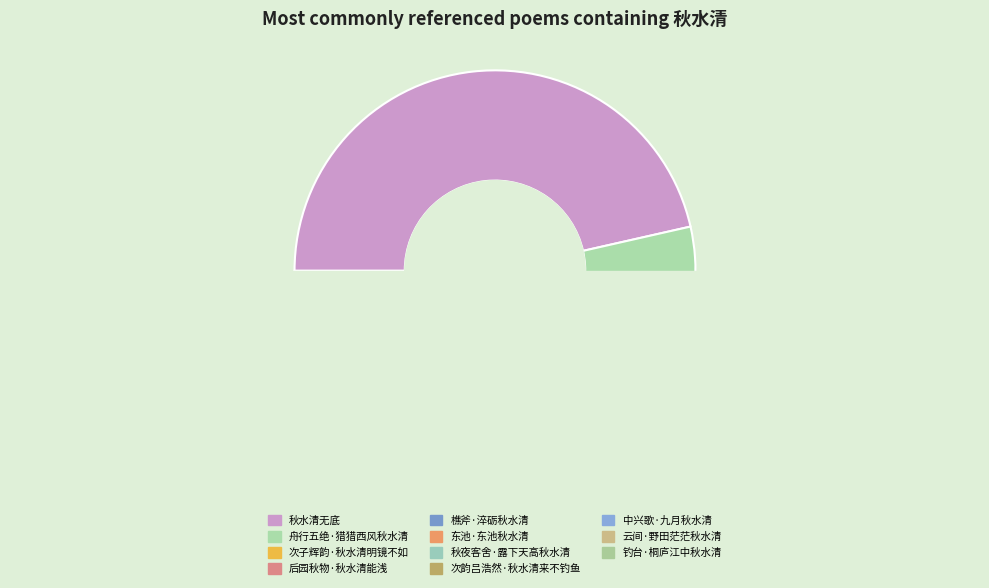

Rank the categories by value from lowest to highest.

秋夜客舍·露下天高秋水清, 樵斧·淬砺秋水清, 中兴歌·九月秋水清, 钓台·桐庐江中秋水清, 舟行五绝·猎猎西风秋水清, 东池·东池秋水清, 次韵吕浩然·秋水清来不钓鱼, 后园秋物·秋水清能浅, 次子辉韵·秋水清明镜不如, 云间·野田茫茫秋水清, 秋水清无底